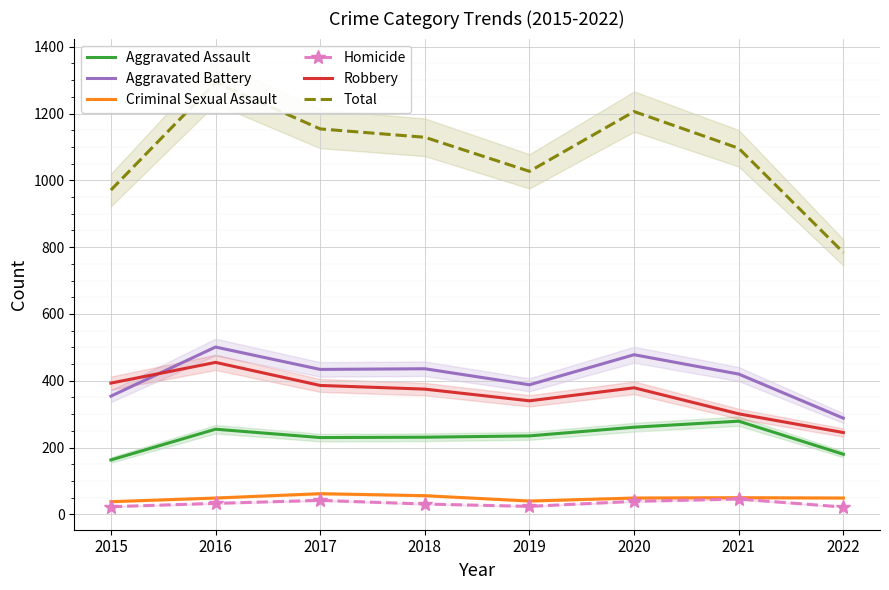

At which category does Aggravated Battery reach its first local valley?

2017